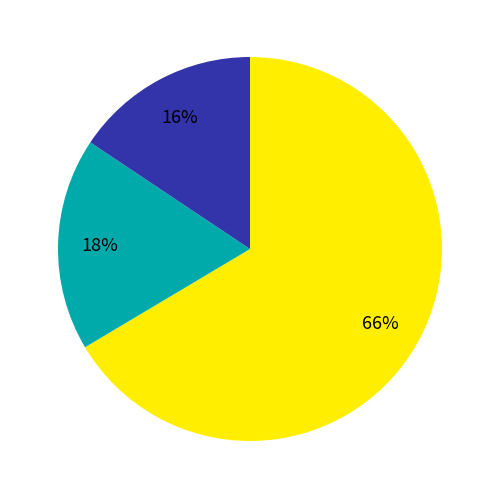

To the nearest percent, what is the average slice percentage?

33%